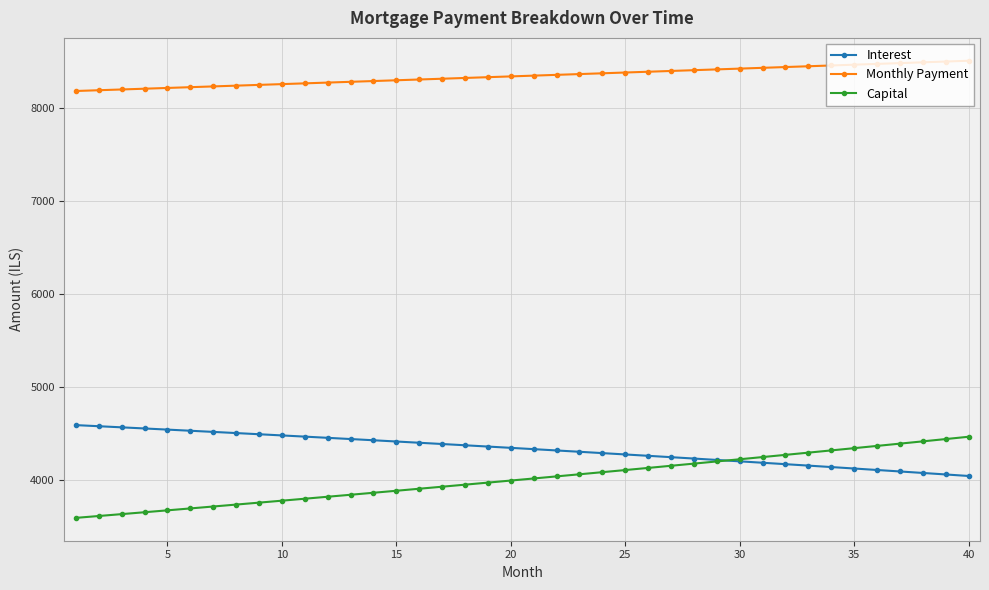

Which series ends up on top after the final intersection of Interest and Capital?

Capital